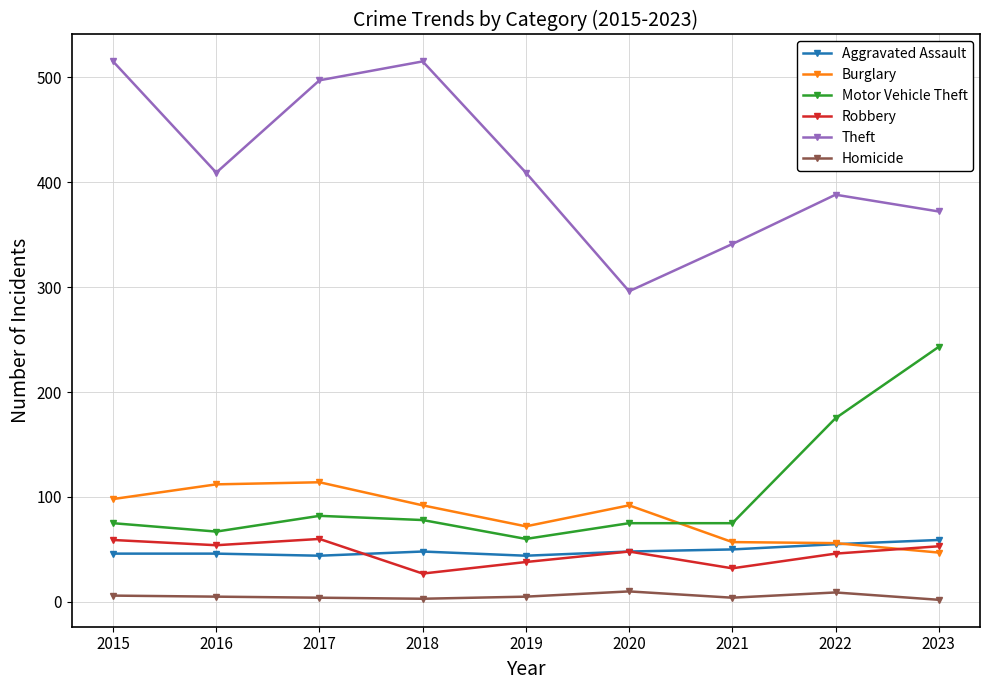

What is the value of the Homicide point at the 6th from the left?

10